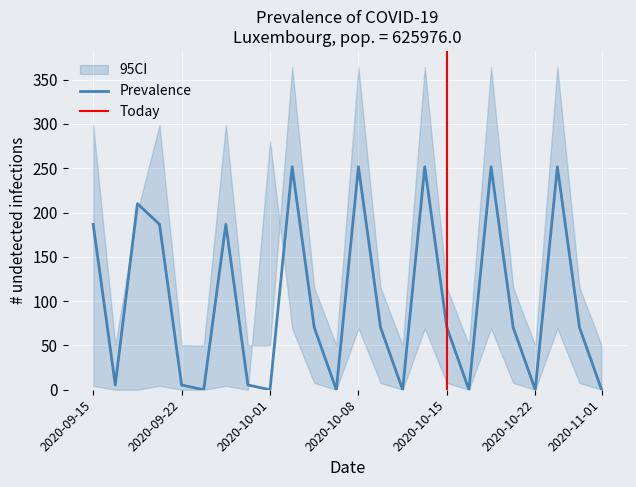

What is the total value across all series at 10?

160.8